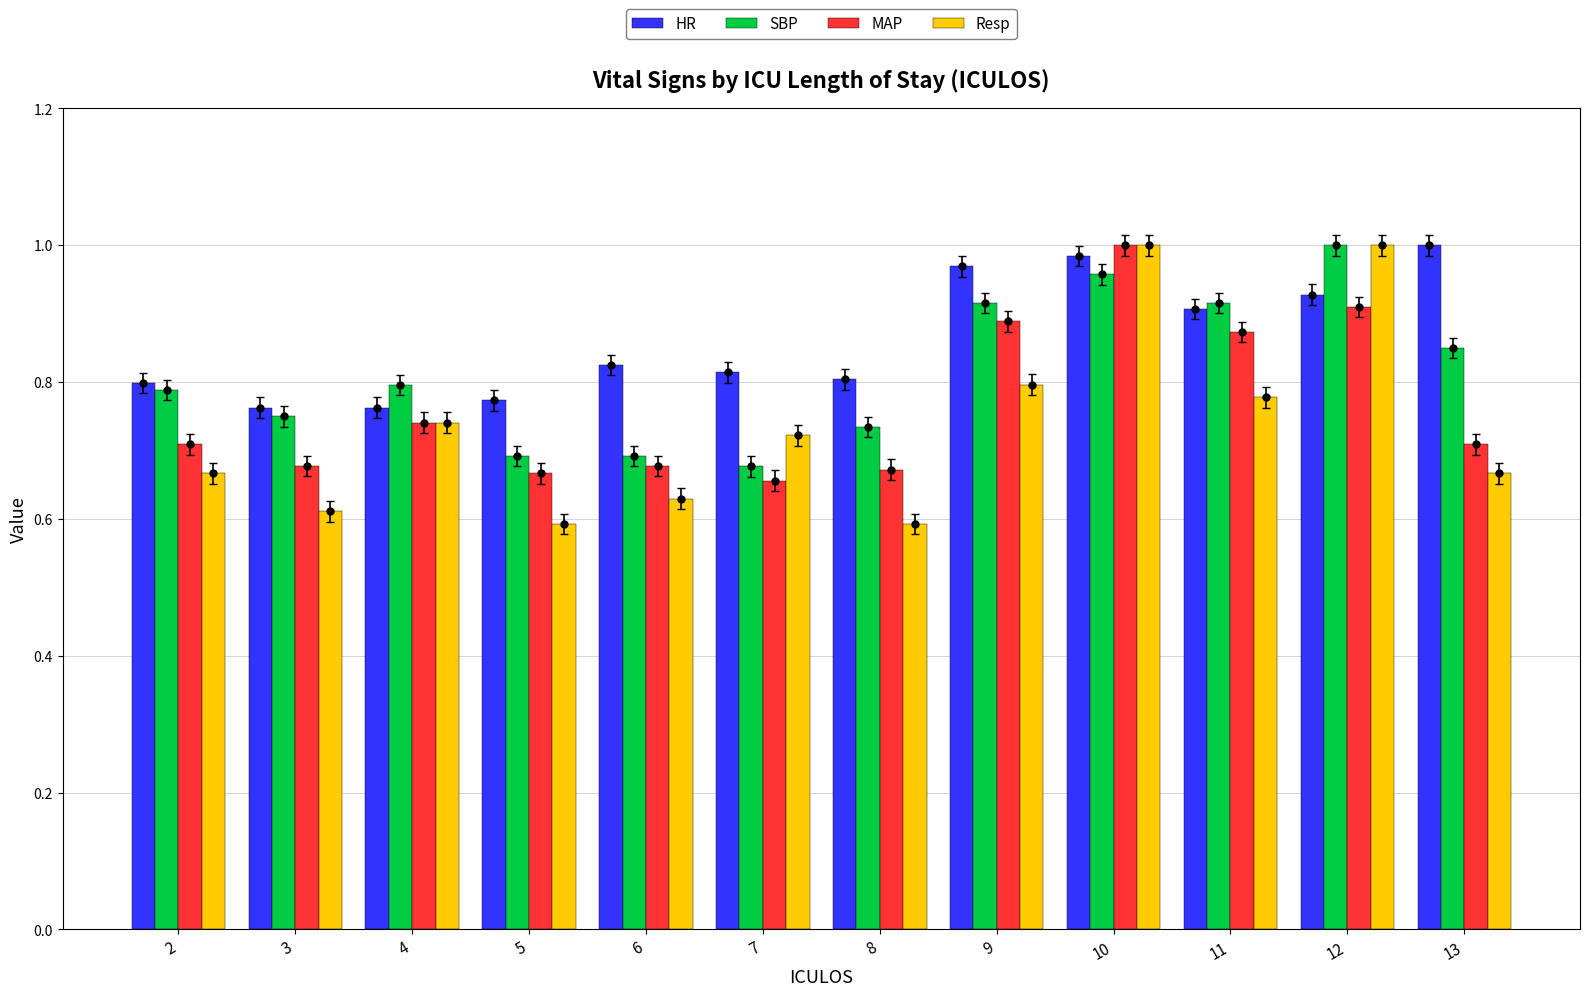

What is the difference between the maximum and minimum values in the Resp series?

0.4